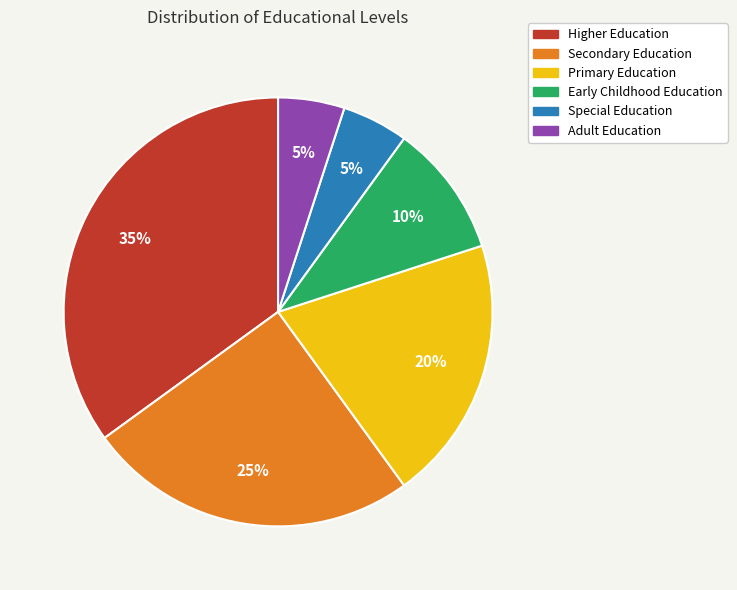

To the nearest percent, what is the difference between the largest and smallest slice percentages?

30%